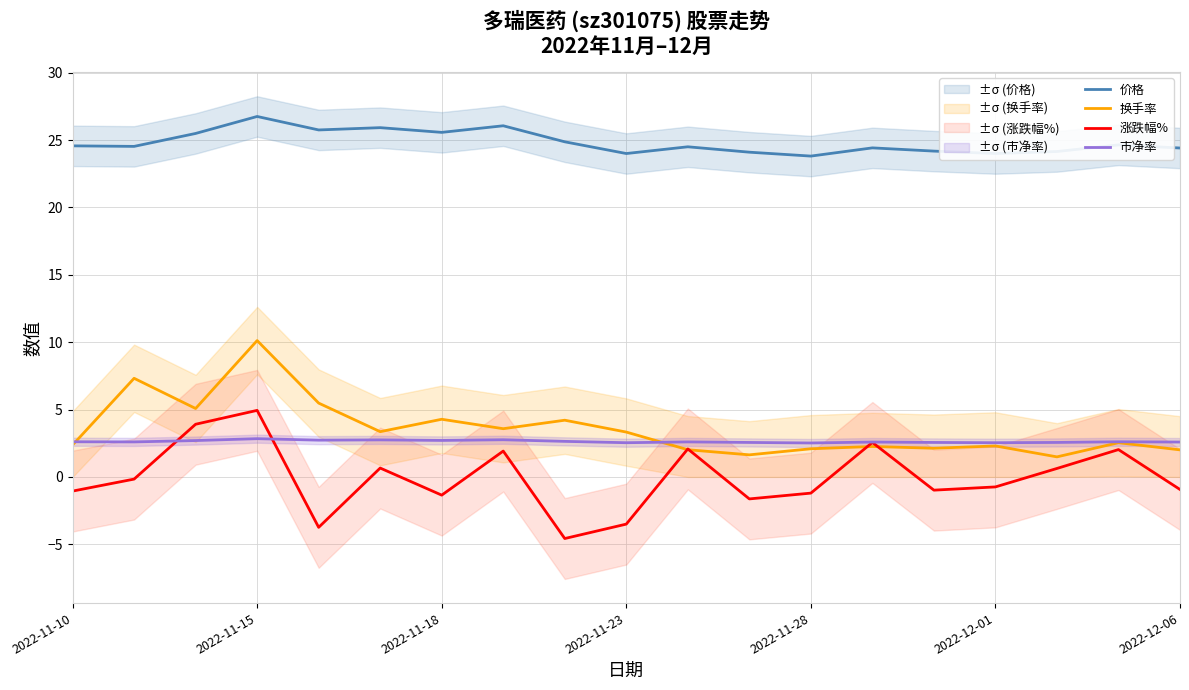

True or false: 价格 and 涨跌幅% cross at least once.

False